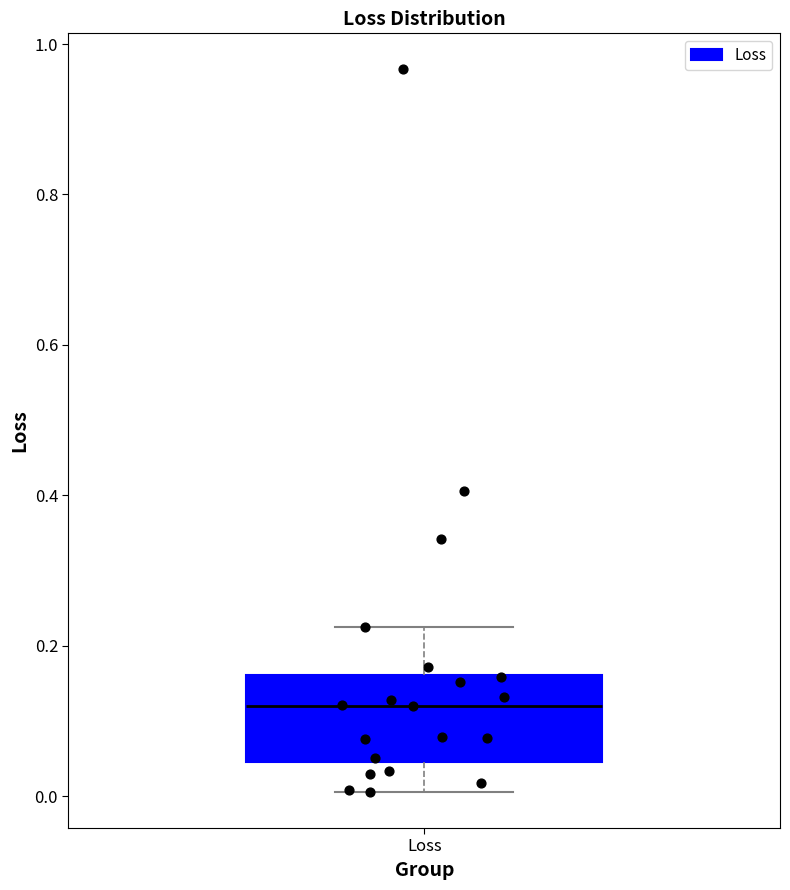

Read this box plot against the y-axis: the position of the median line, the range covered by the box, and the ends of both whiskers. The values are not printed on the chart, so give them approximately, as read against the axis.

median 0.12, box 0.04 to 0.16, whiskers 0.00 to 0.22